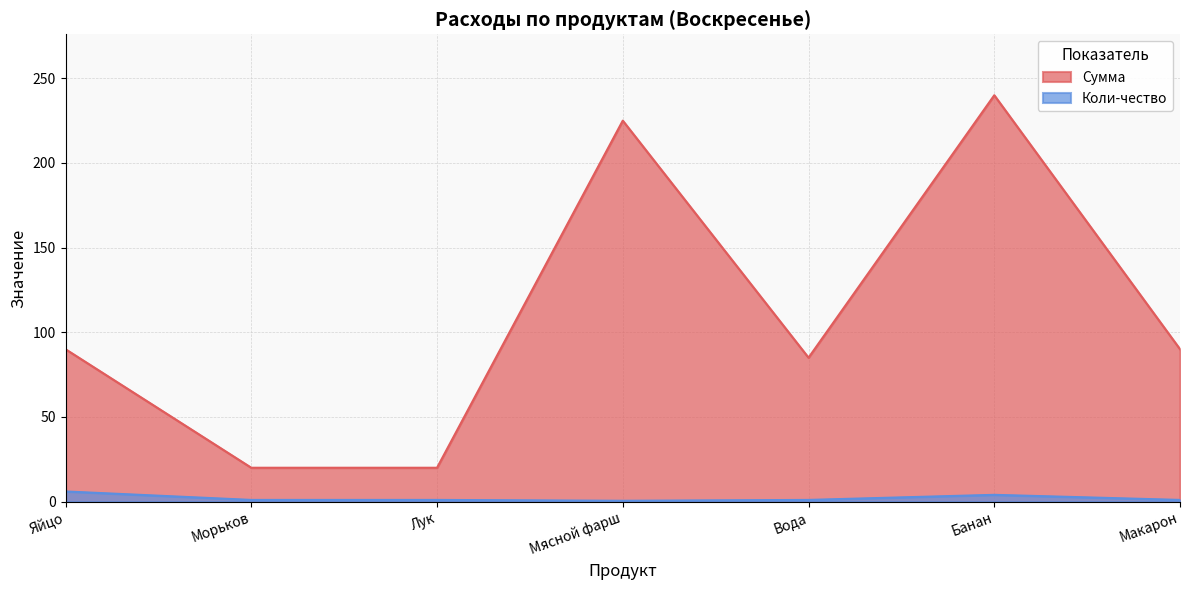

Is it true that Сумма equals 29.1 at Макарон?

False